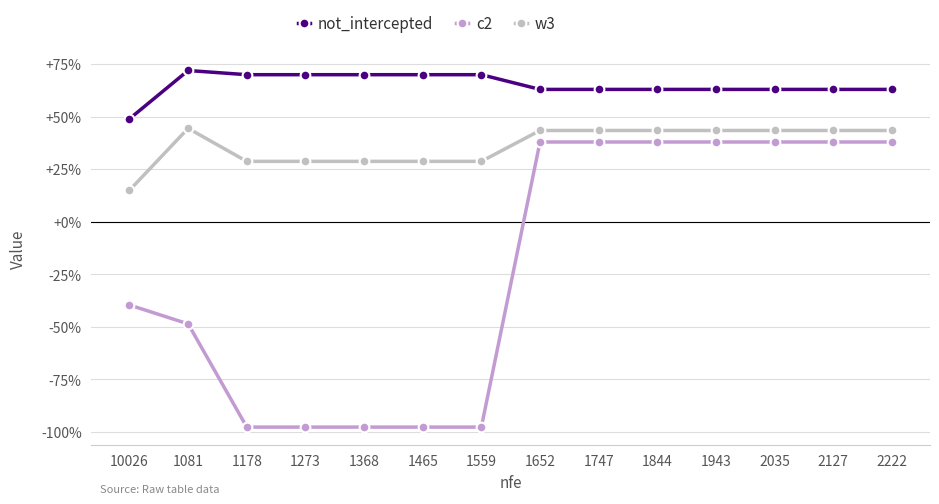

What position from the left is 1081?

2